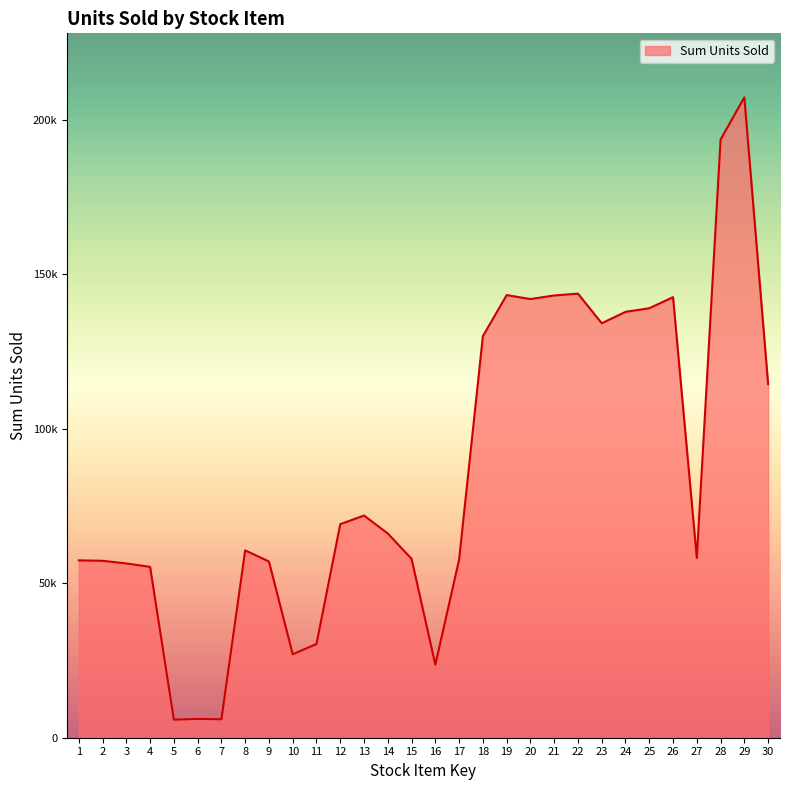

Which has a higher value, 11 or 10?

11